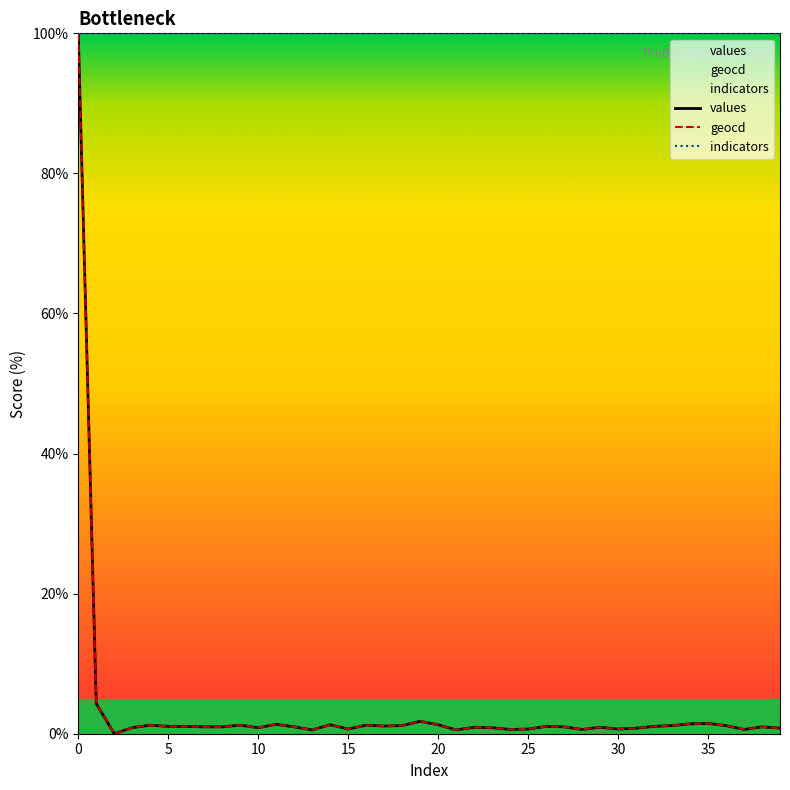

What is the difference between the highest and lowest values at 28?

99.4